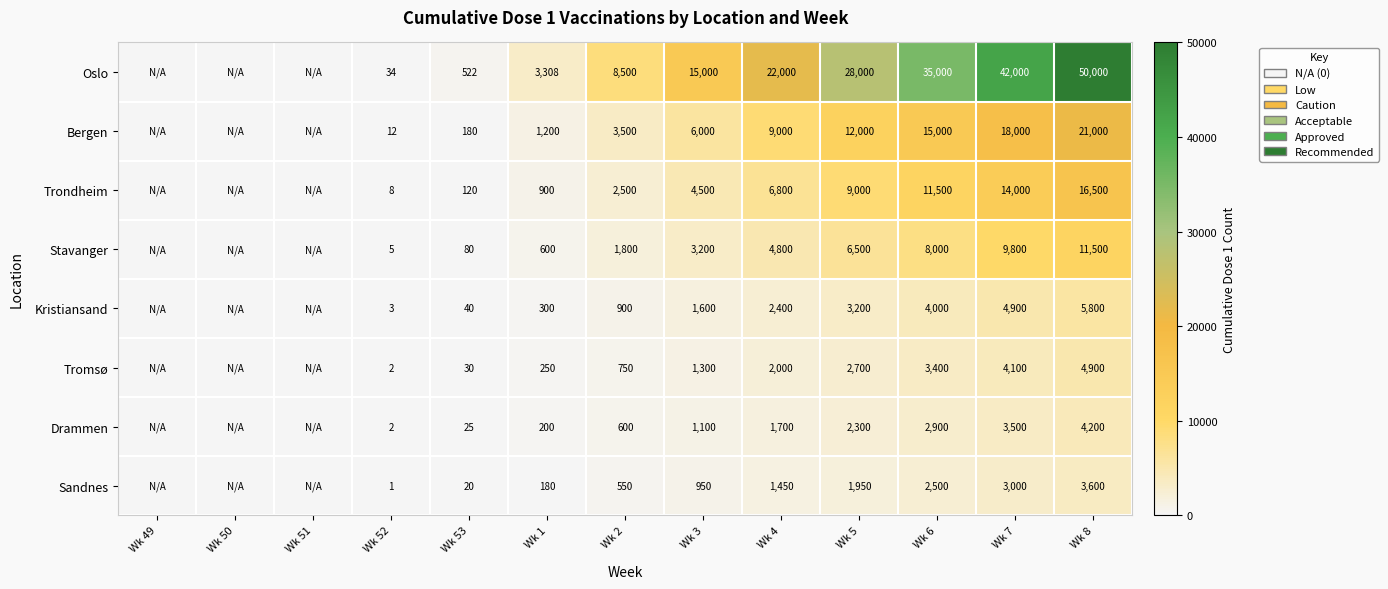

Which has a higher value, Wk 5 or Wk 6?

Wk 6